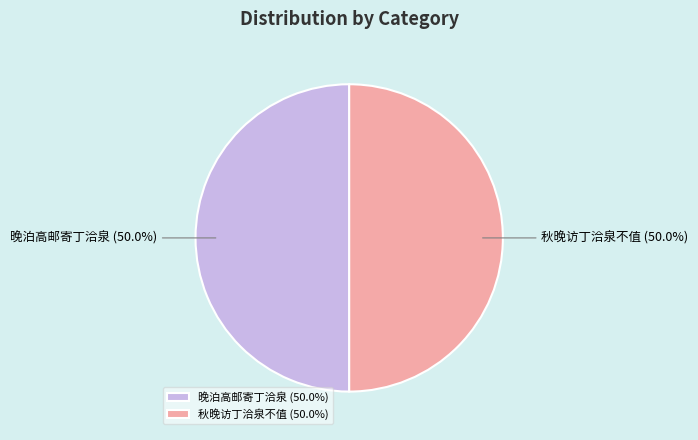

To the nearest percent, what percentage of the pie is 晚泊高邮寄丁洽泉?

50%